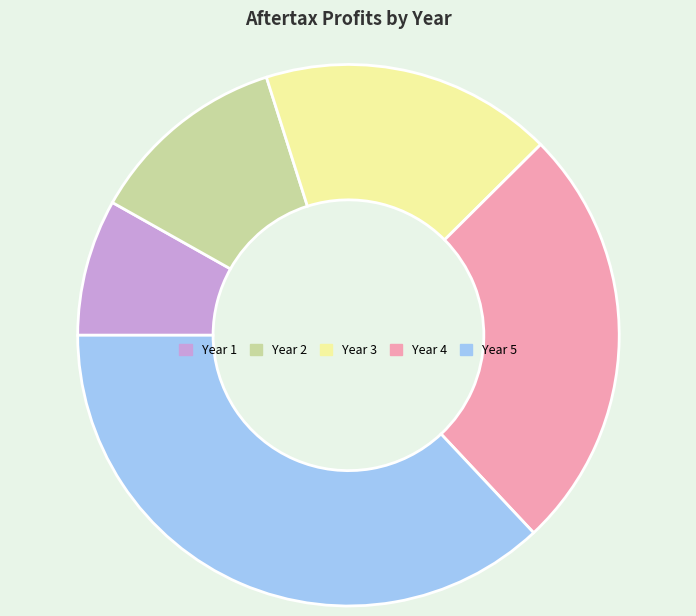

Does Year 3 represent more than half of the total?

No